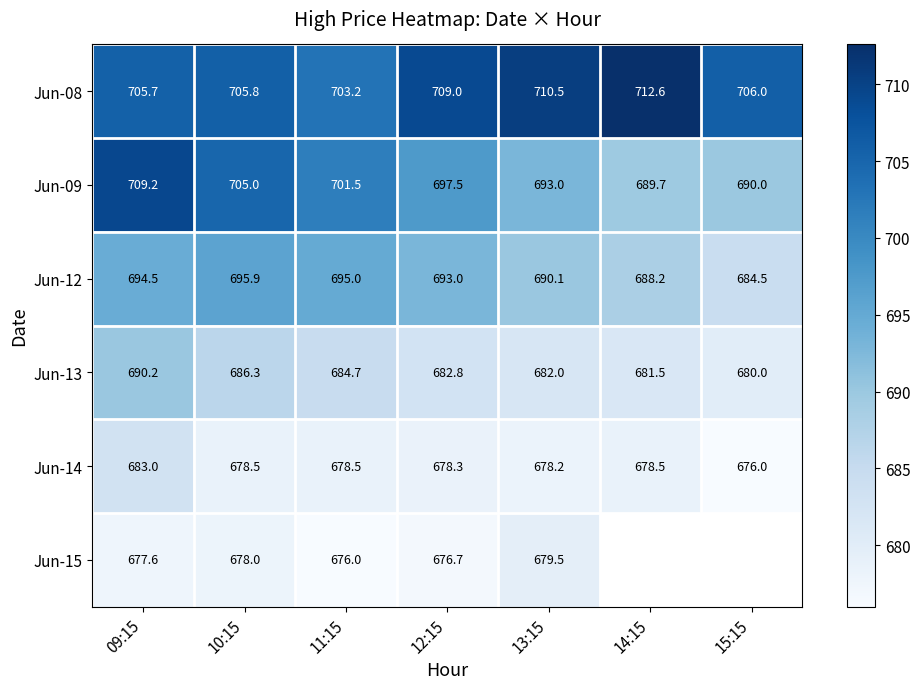

What is the total value across all series at 09:15?

4160.2